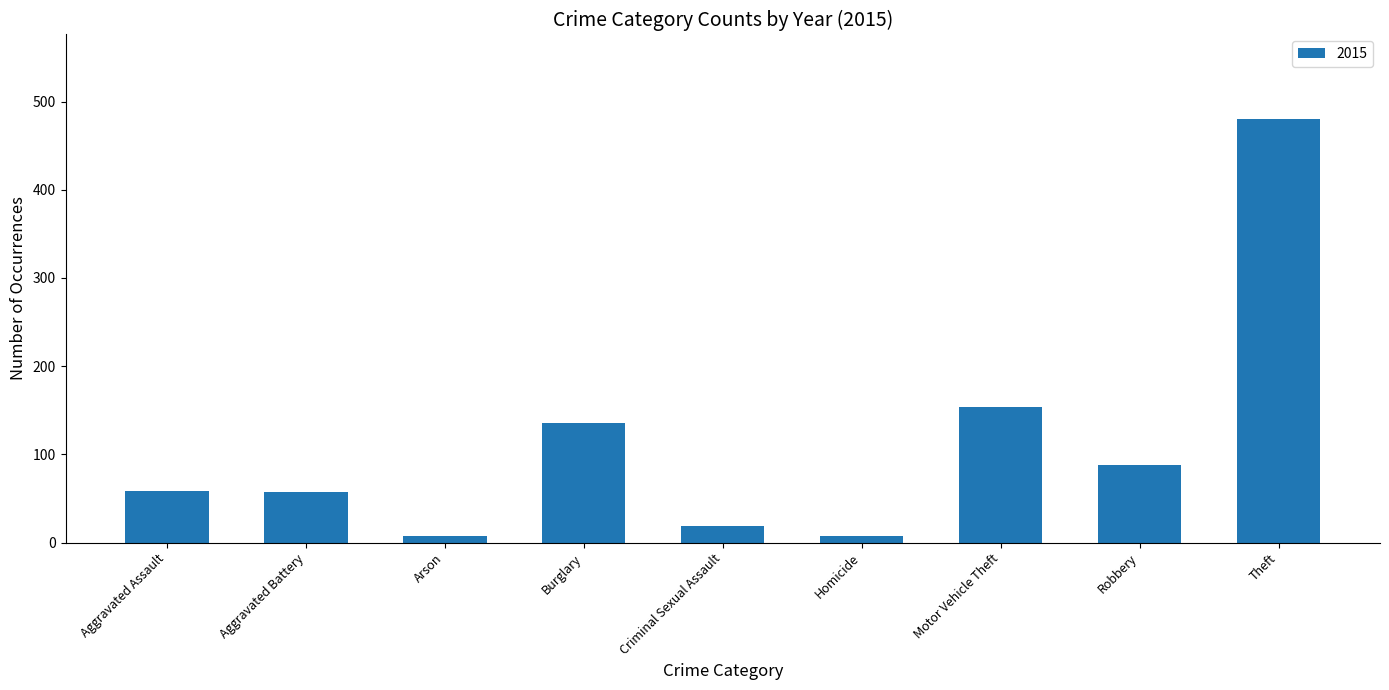

What is the label of the 1st bar from the right?

Theft